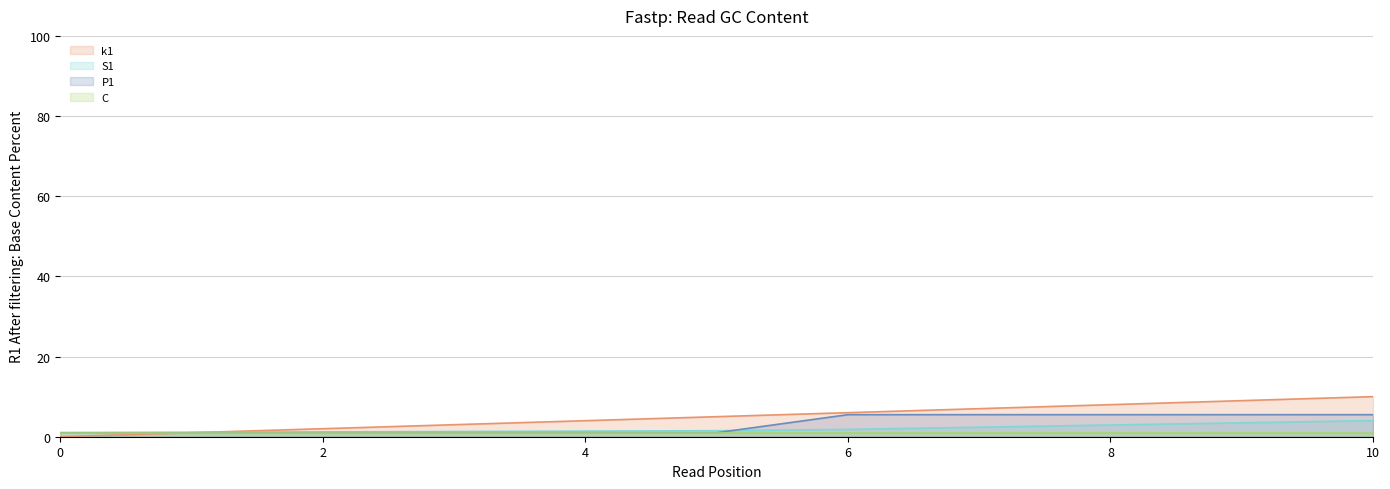

Which series has the widest spread of values?

k1